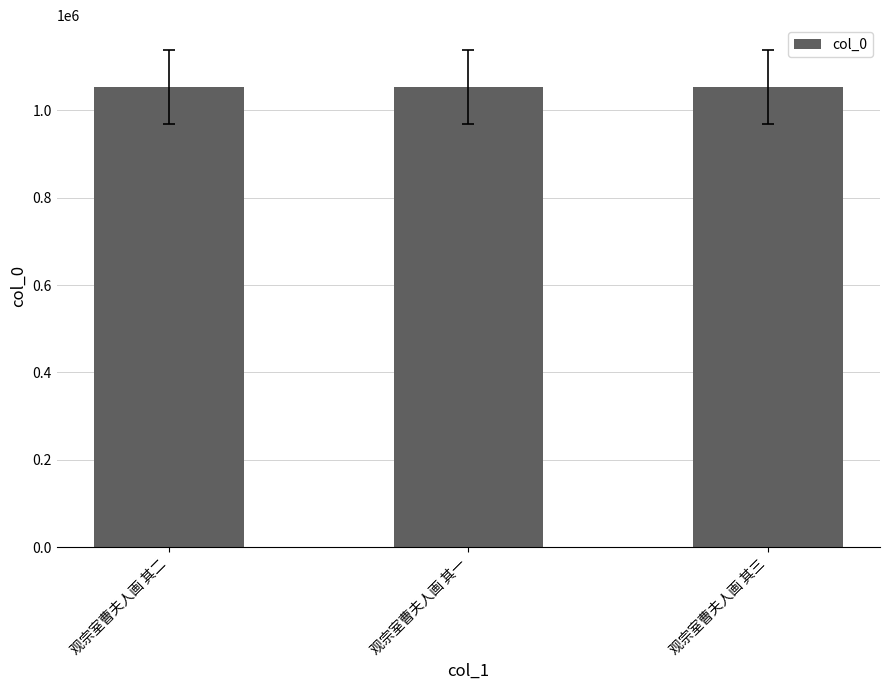

The chart shows a value of 1053543 at 观宗室曹夫人画 其三. True or false?

True